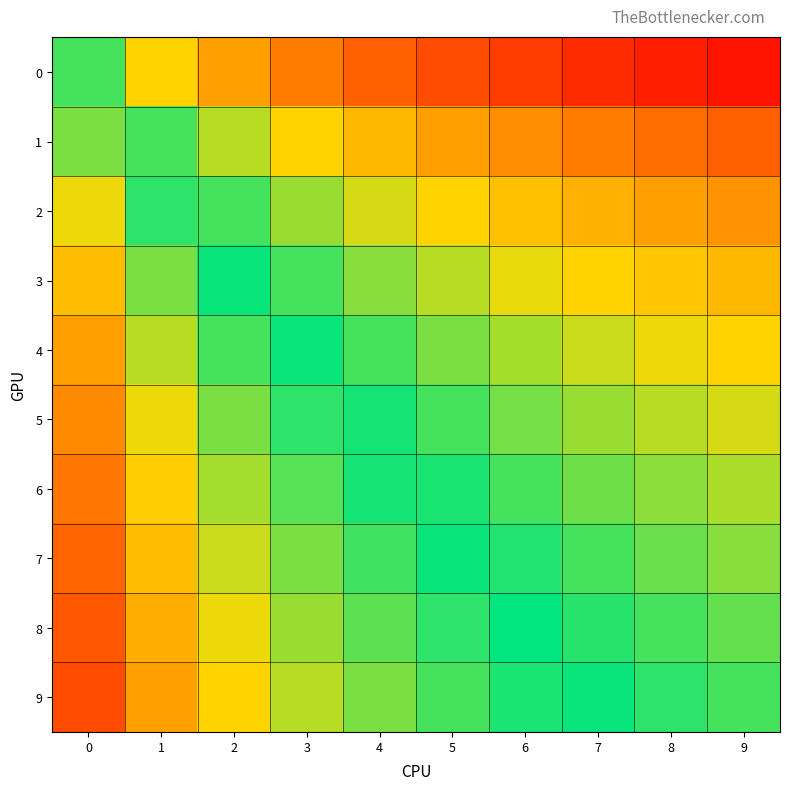

What is the greatest value displayed?

10.0